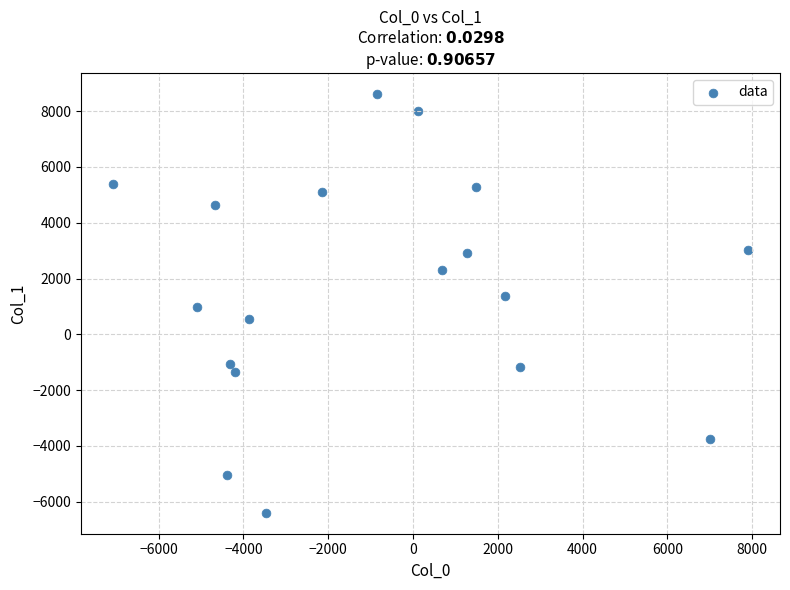

What is the range of X values (max minus min)?

14987.2